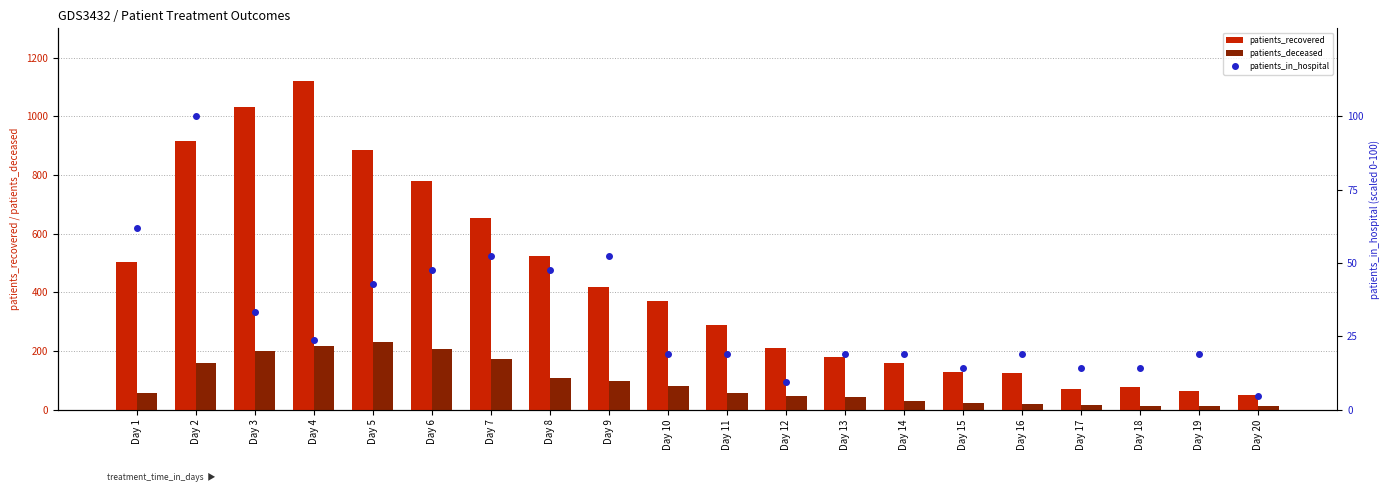

What is the spread (max minus min) of values at Day 8?

476.4